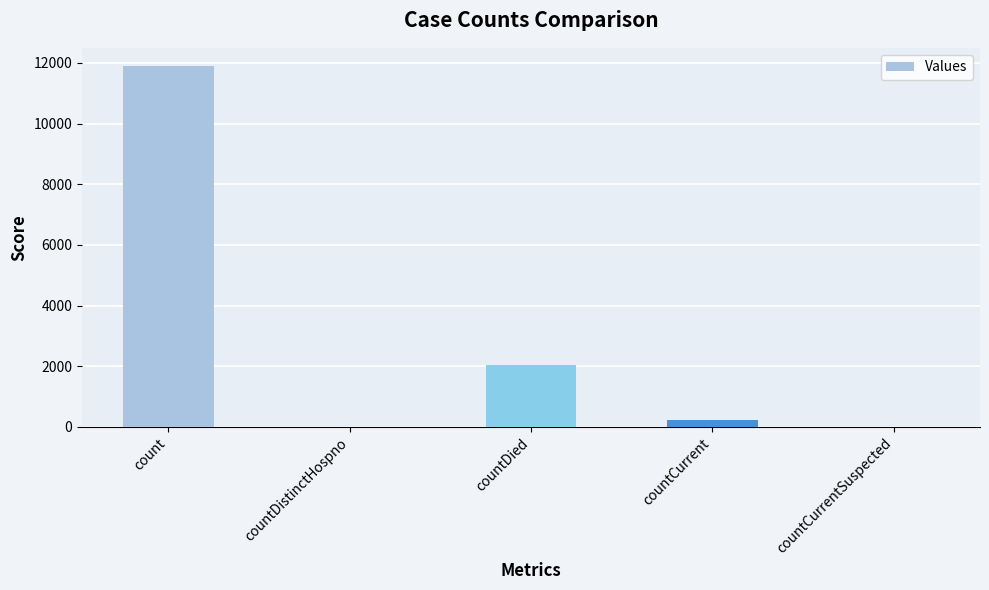

Between countDistinctHospno and countDied, which is larger?

countDied